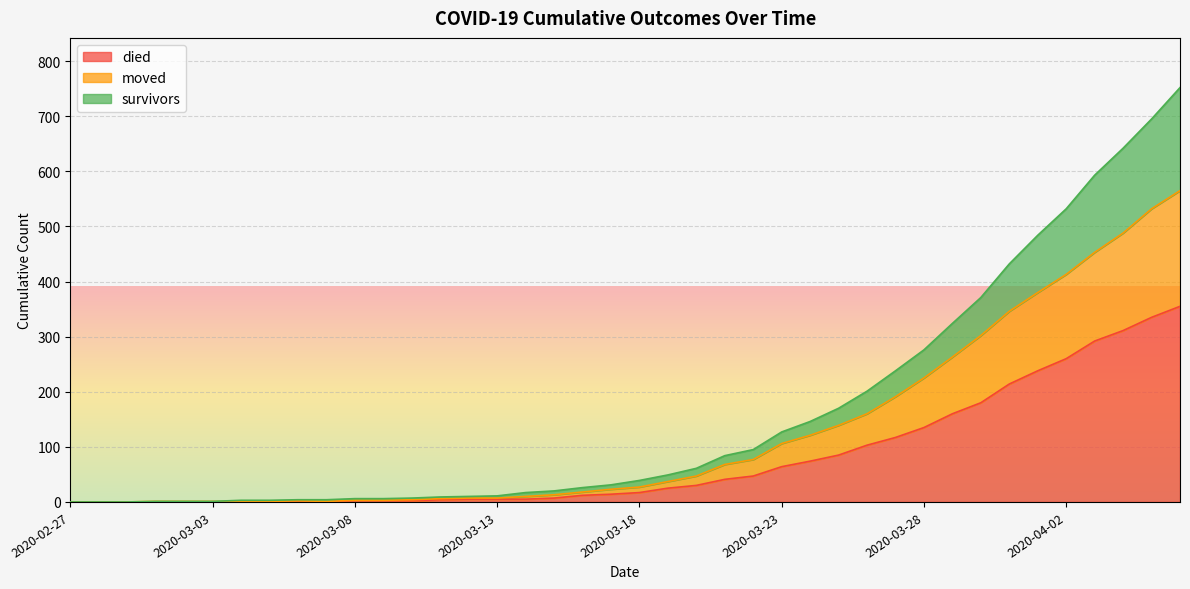

The value of died at 2020-04-01 is 238. True or false?

True